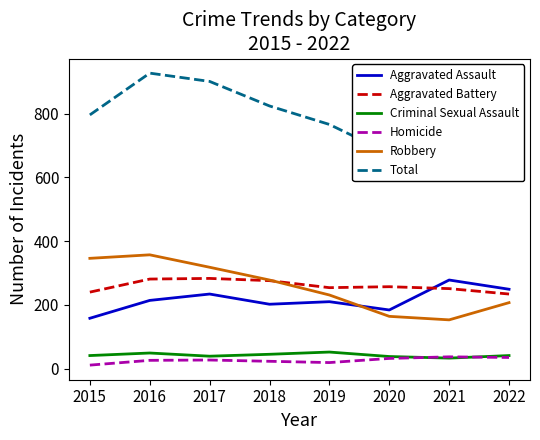

True or false: Aggravated Assault and Homicide cross at least once.

False